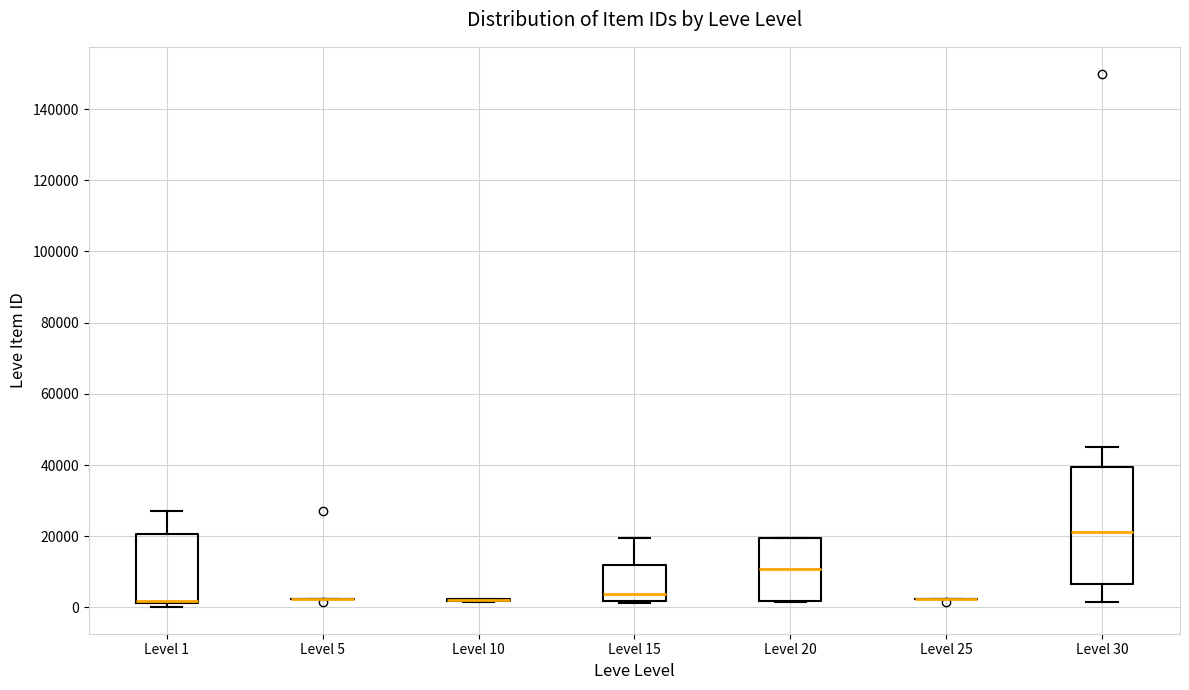

Where is the upper edge of the box for Level 20 on the y-axis? The values are not printed on the chart, so give them approximately, as read against the axis.

20000